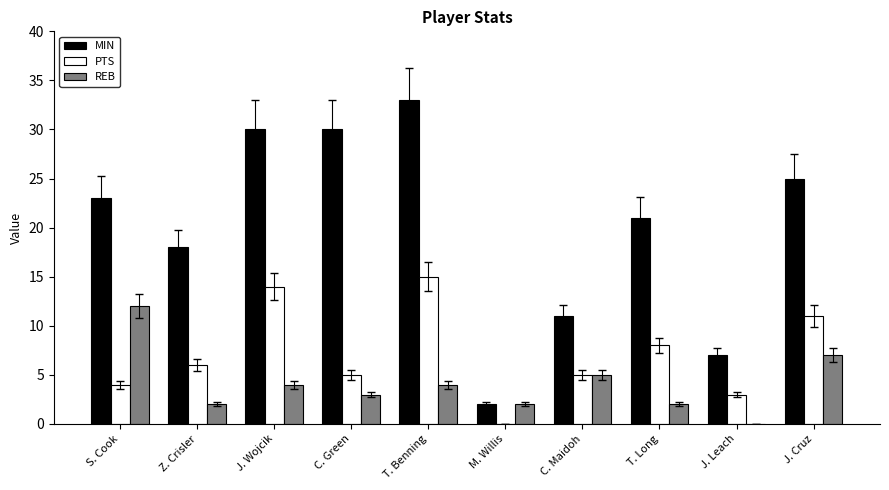

At which label is MIN closest to 17?

Z. Crisler